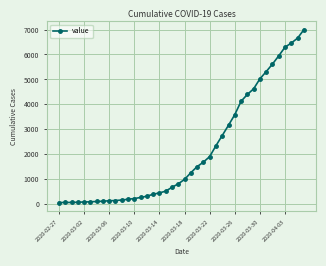

What is the greatest value displayed?

6994